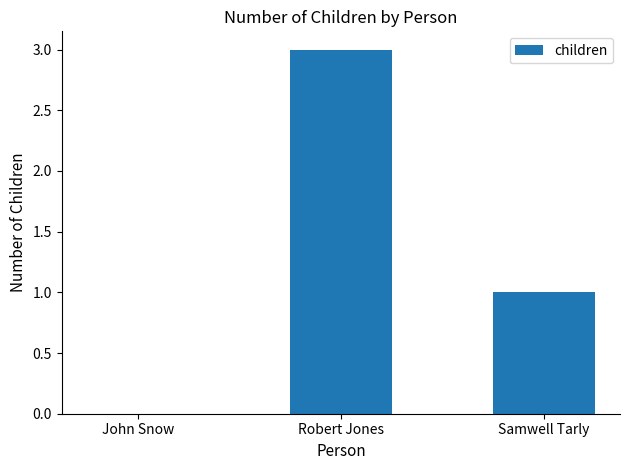

Reading left to right, extract all data points from this chart.

John Snow=0	Robert Jones=3	Samwell Tarly=1